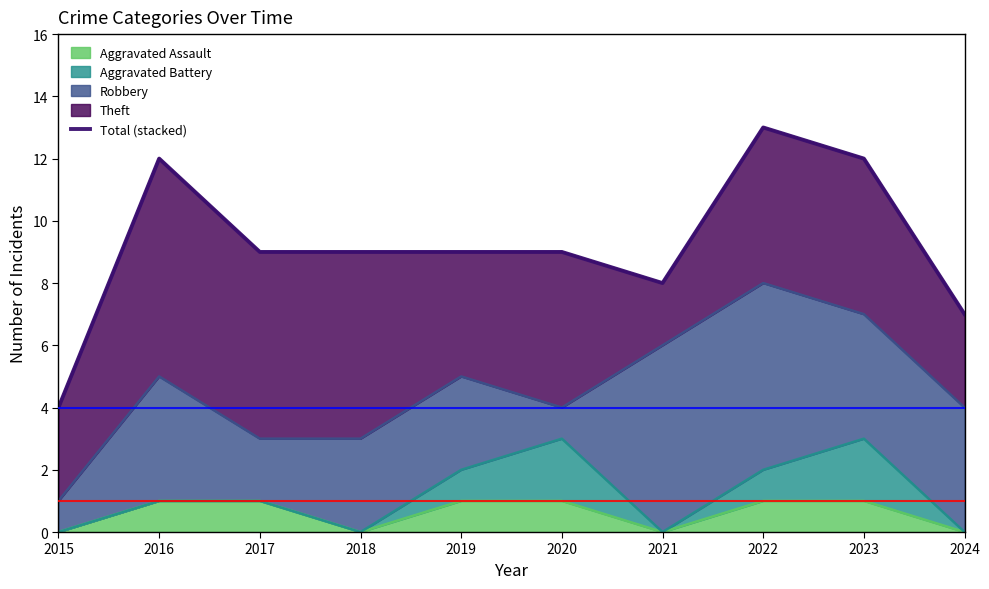

What is the approximate value at 2019?

9